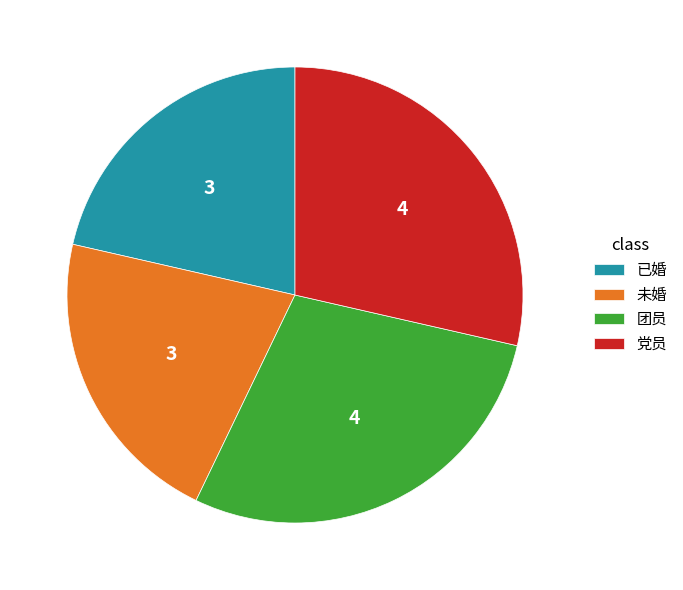

Does 未婚 represent more than half of the total?

No